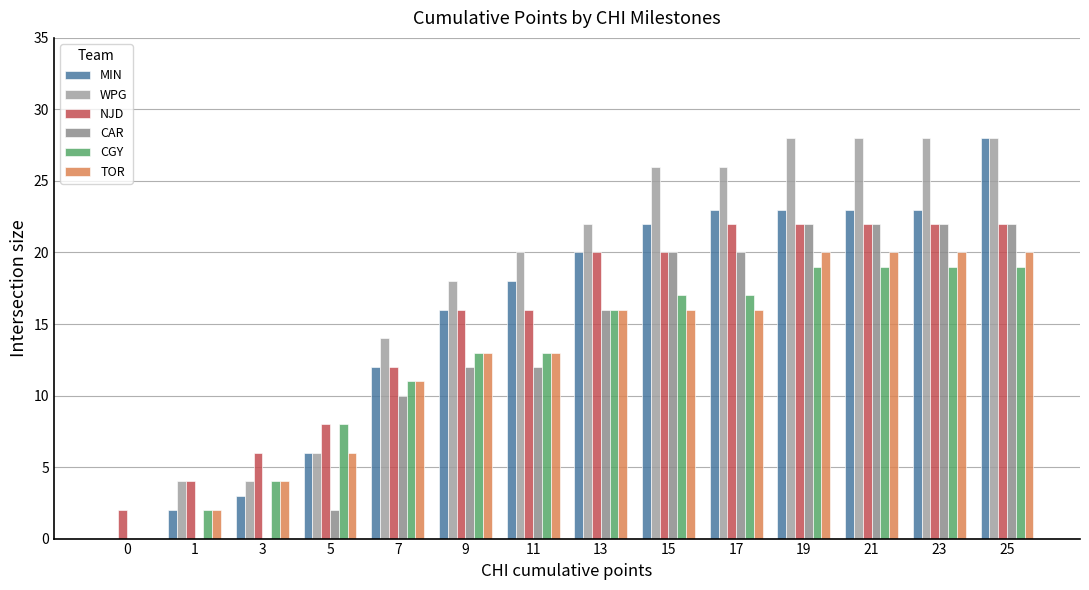

Which series changed the most between 0 and 9?

WPG